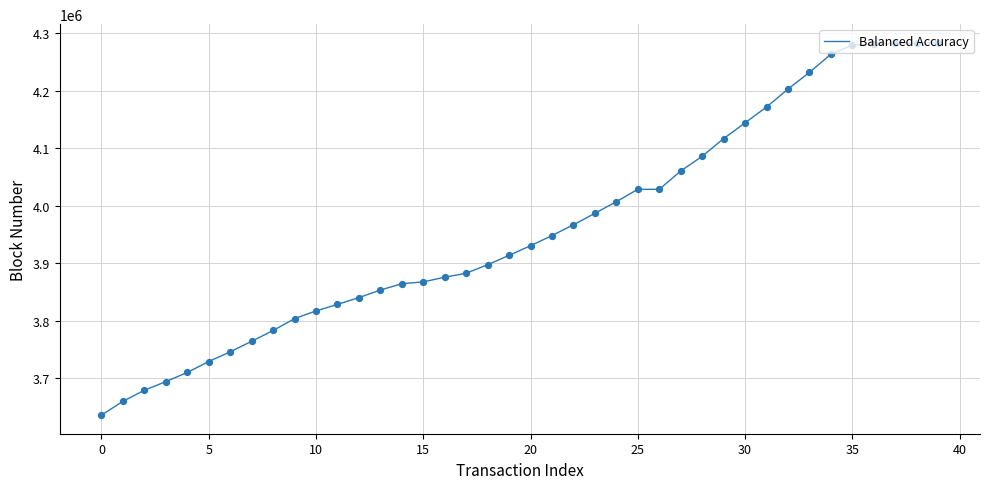

What is the greatest value displayed?

4283615